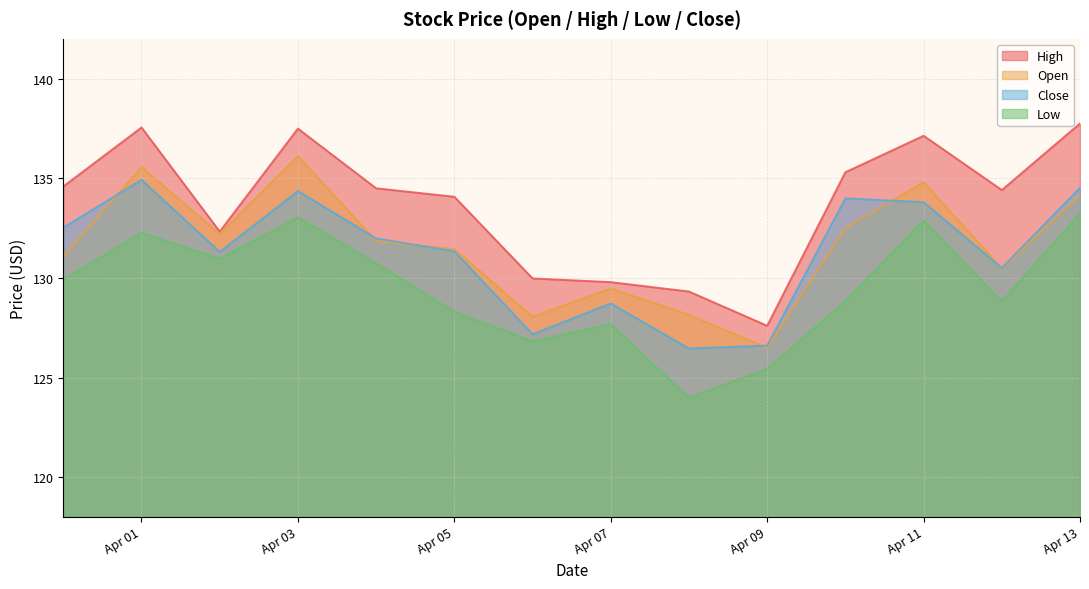

What position from the right is 2021-04-02?

12